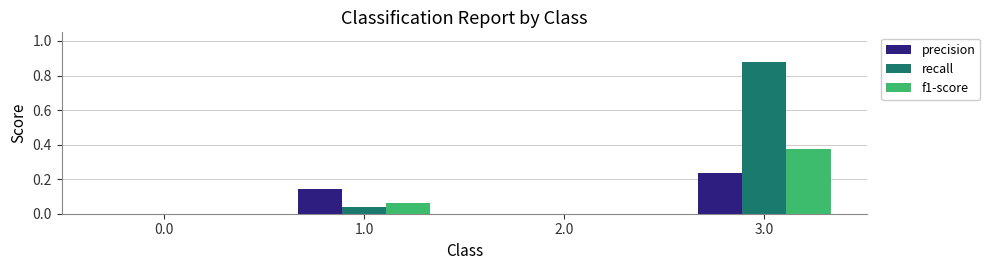

At which category is the sum across all series the highest?

3.0